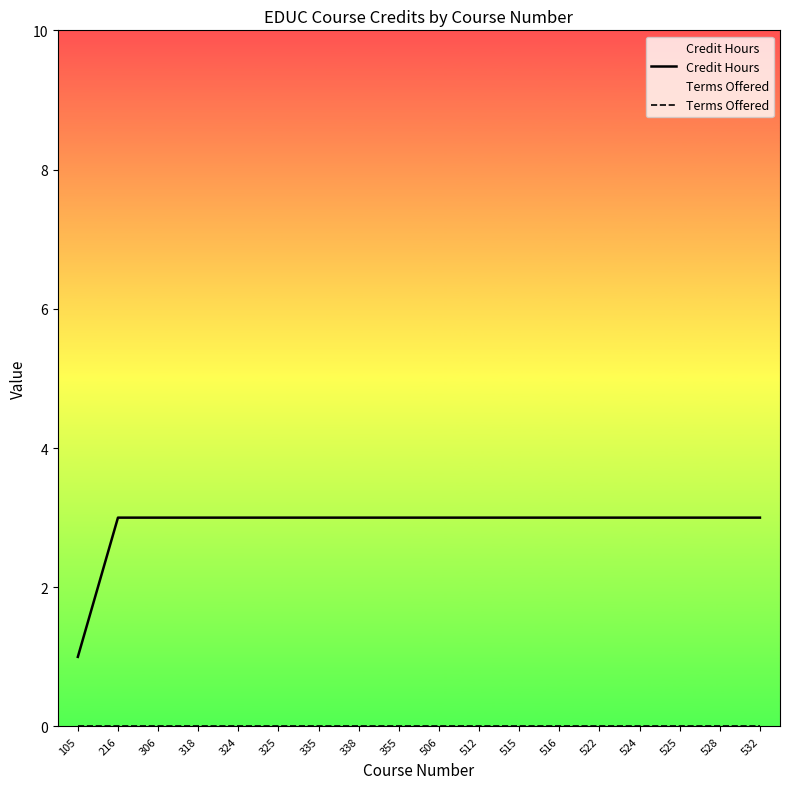

What is the average value of the Credit Hours series?

3